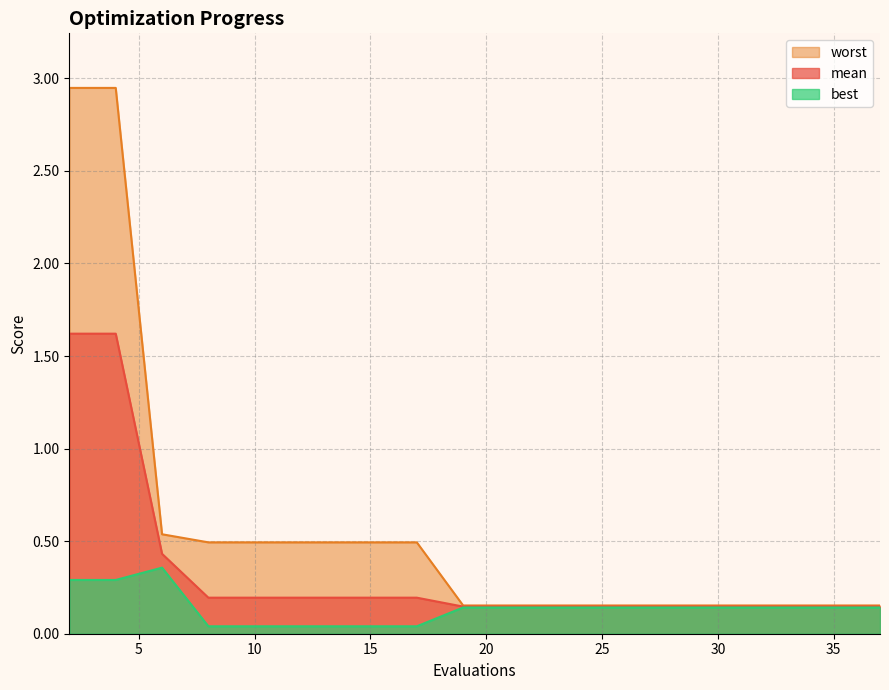

How many lines are shown in the chart?

3